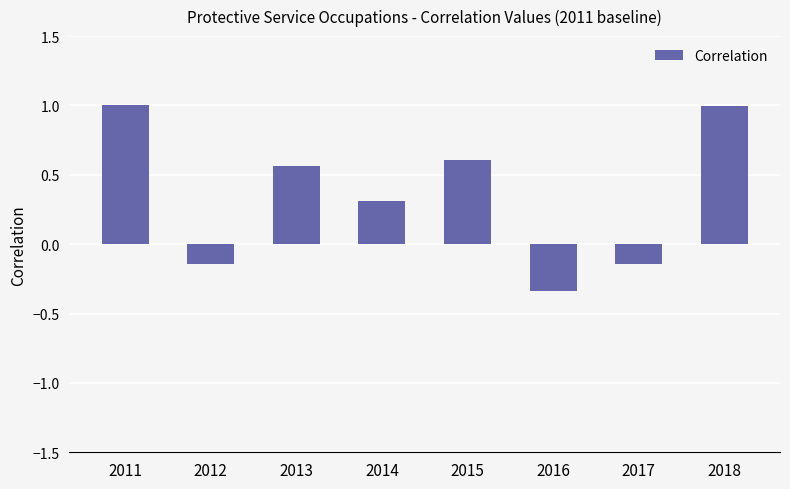

What is the sum of all values?

2.9